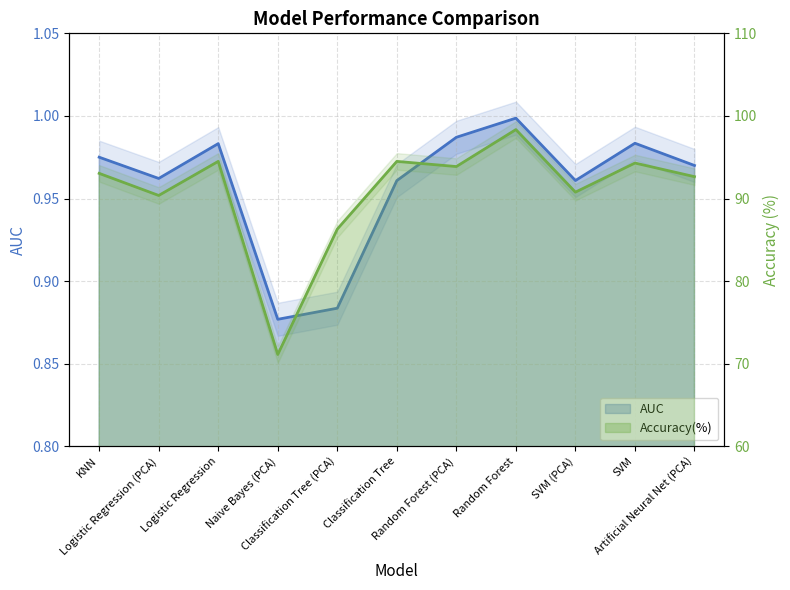

True or false: Accuracy(%) has more than 0 points higher than both neighbors.

True